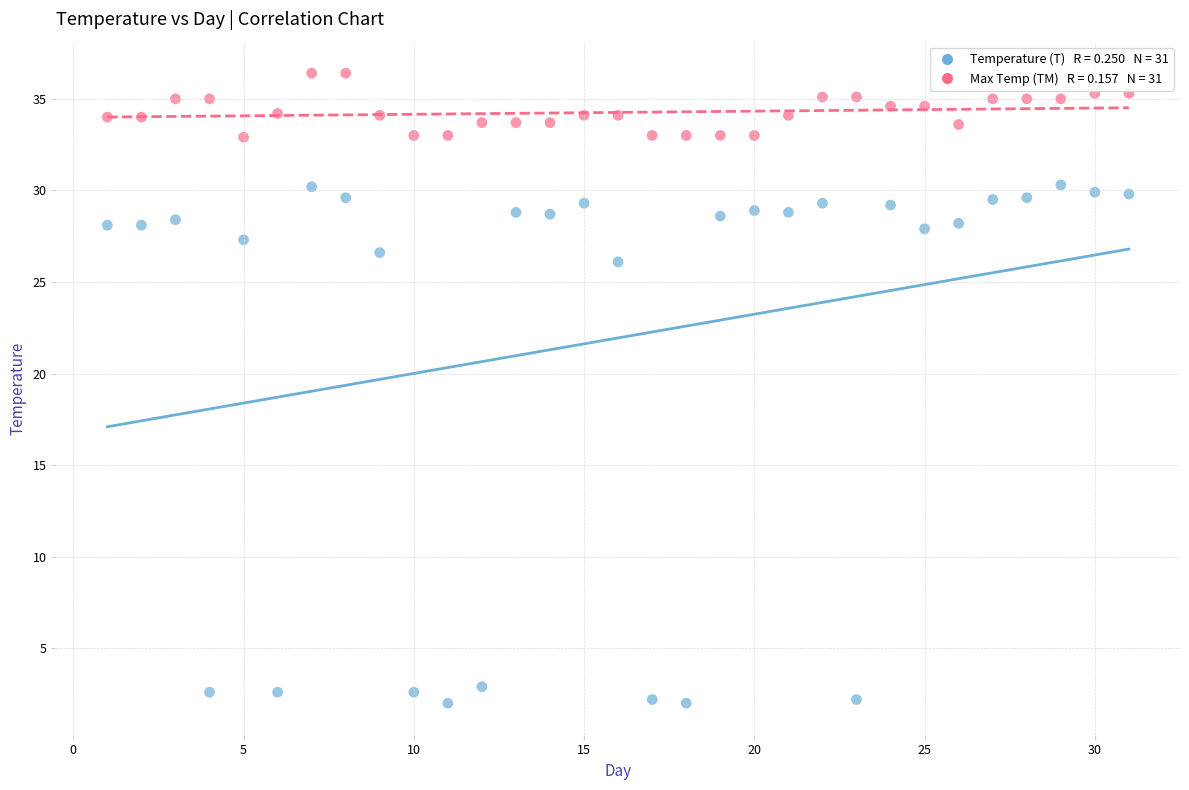

Across all series, what Y value is closest to 19?

26.1